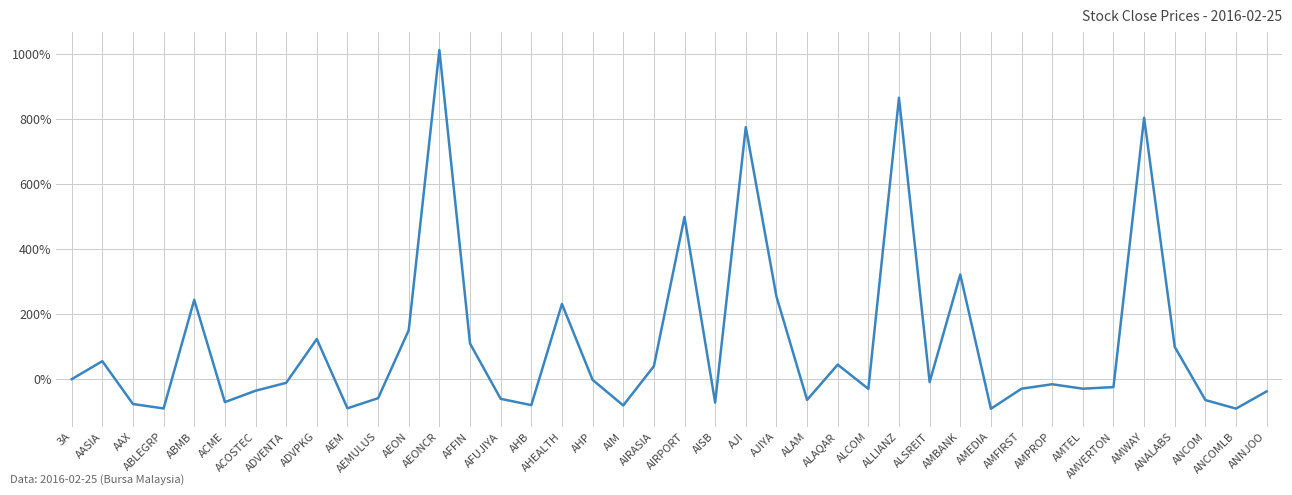

Which label corresponds to the largest value in the chart?

AEONCR